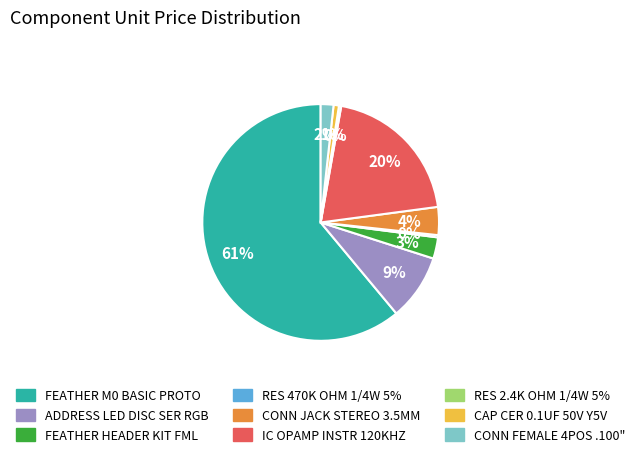

Which slice is the largest?

FEATHER M0 BASIC PROTO